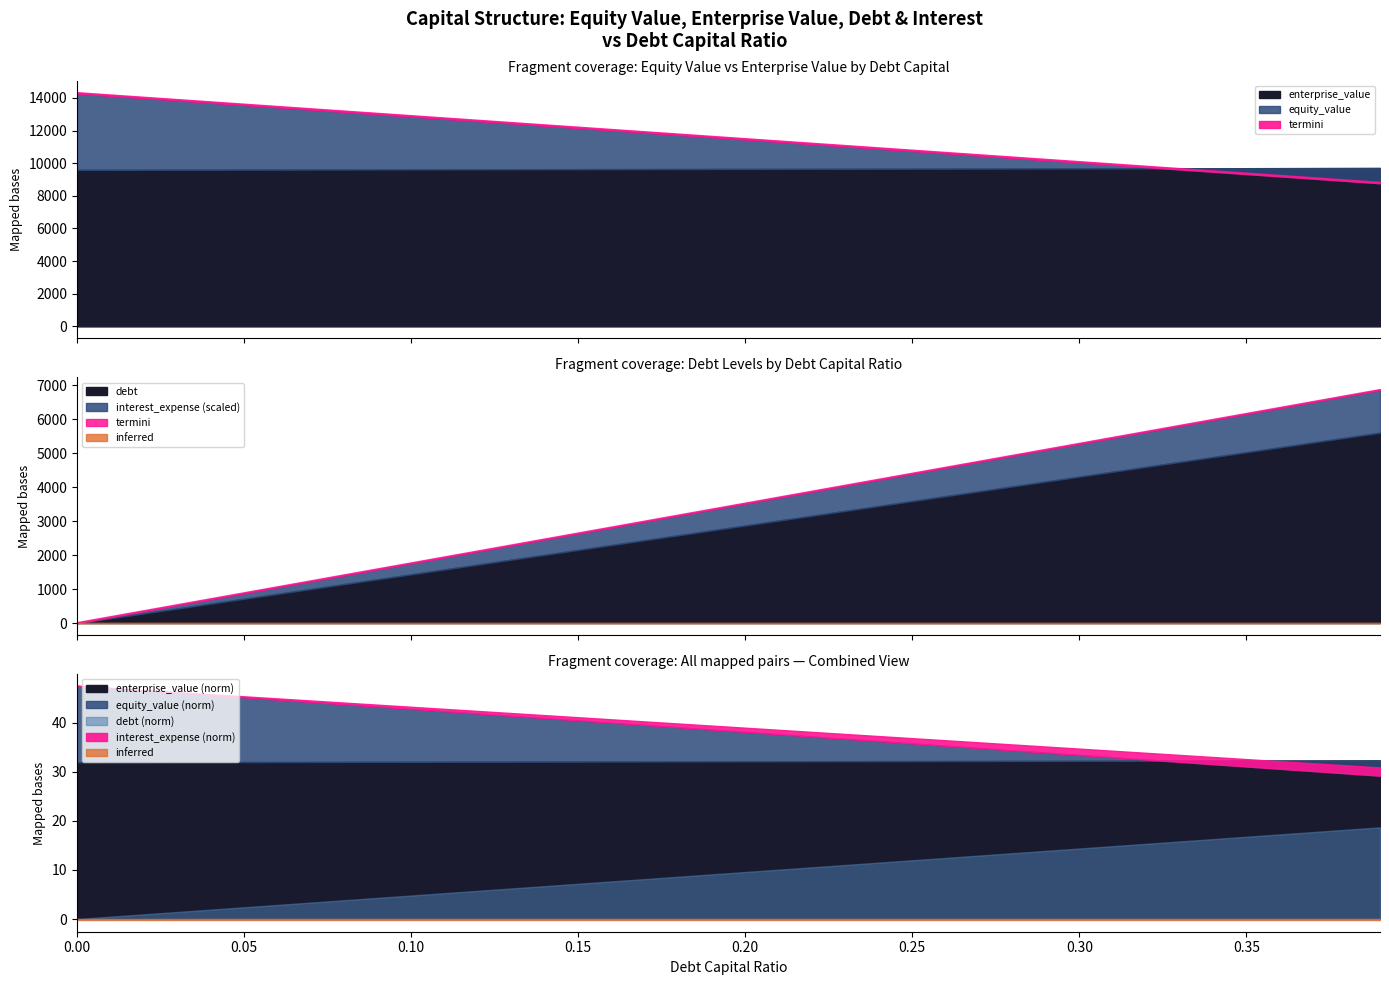

True or false: interest_expense and equity_value intersect in this chart.

False